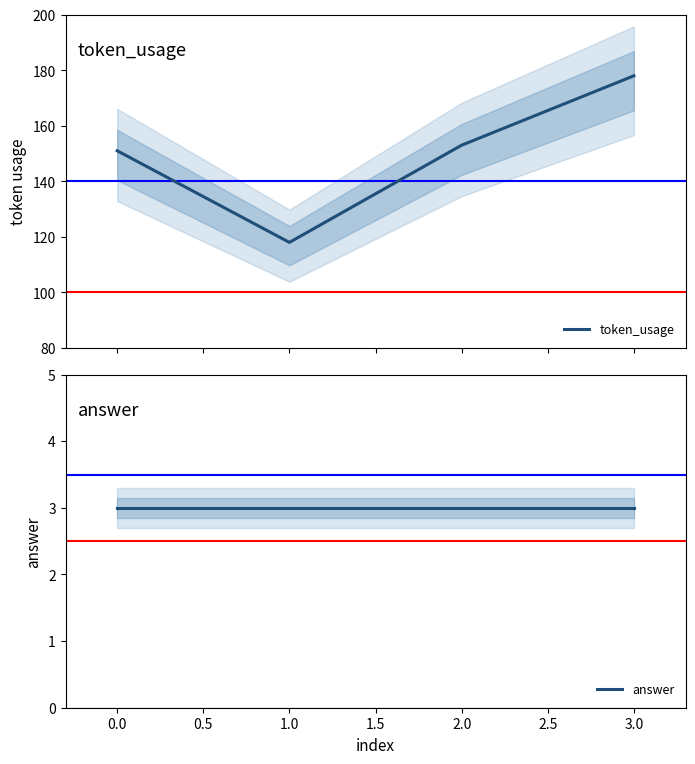

How many interior local valleys does the token_usage series have?

1